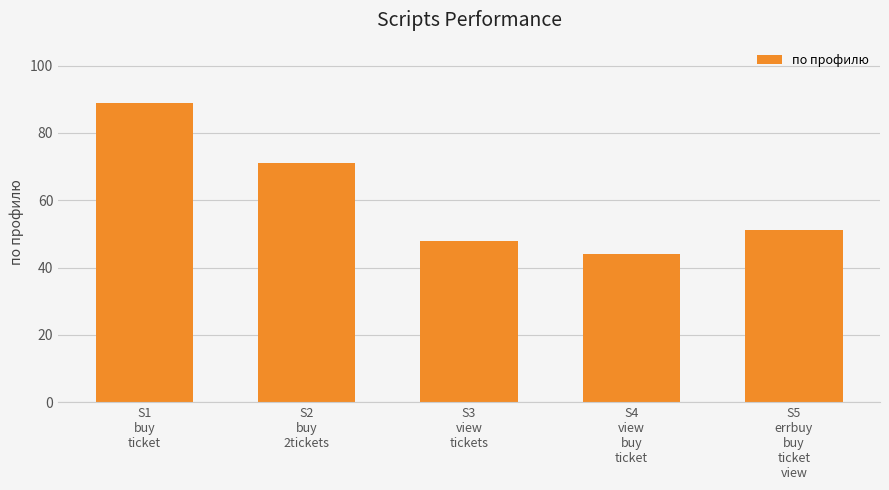

What is the smallest value displayed?

44